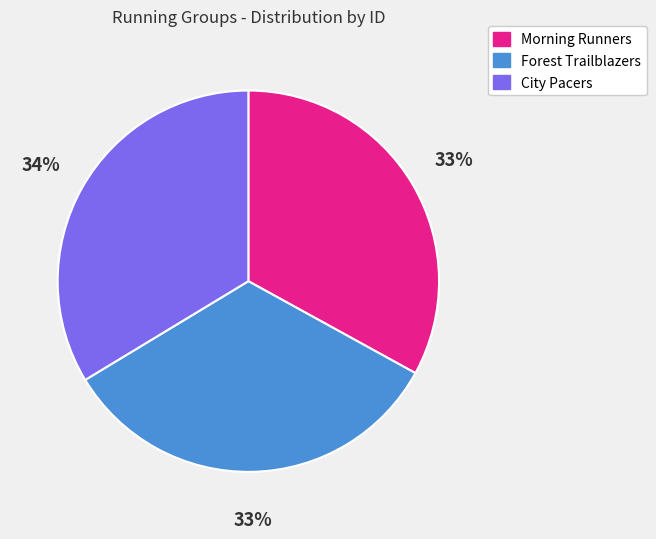

Does any single category account for the majority?

No